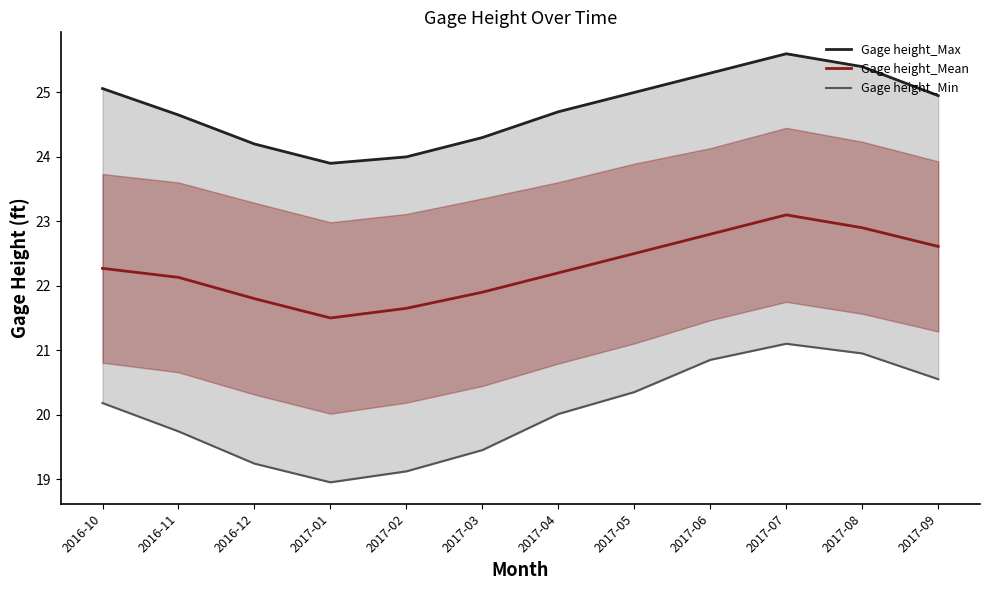

Is the value of Gage height_Max at 2016-11 greater than the value of Gage height_Min at 2017-07?

Yes